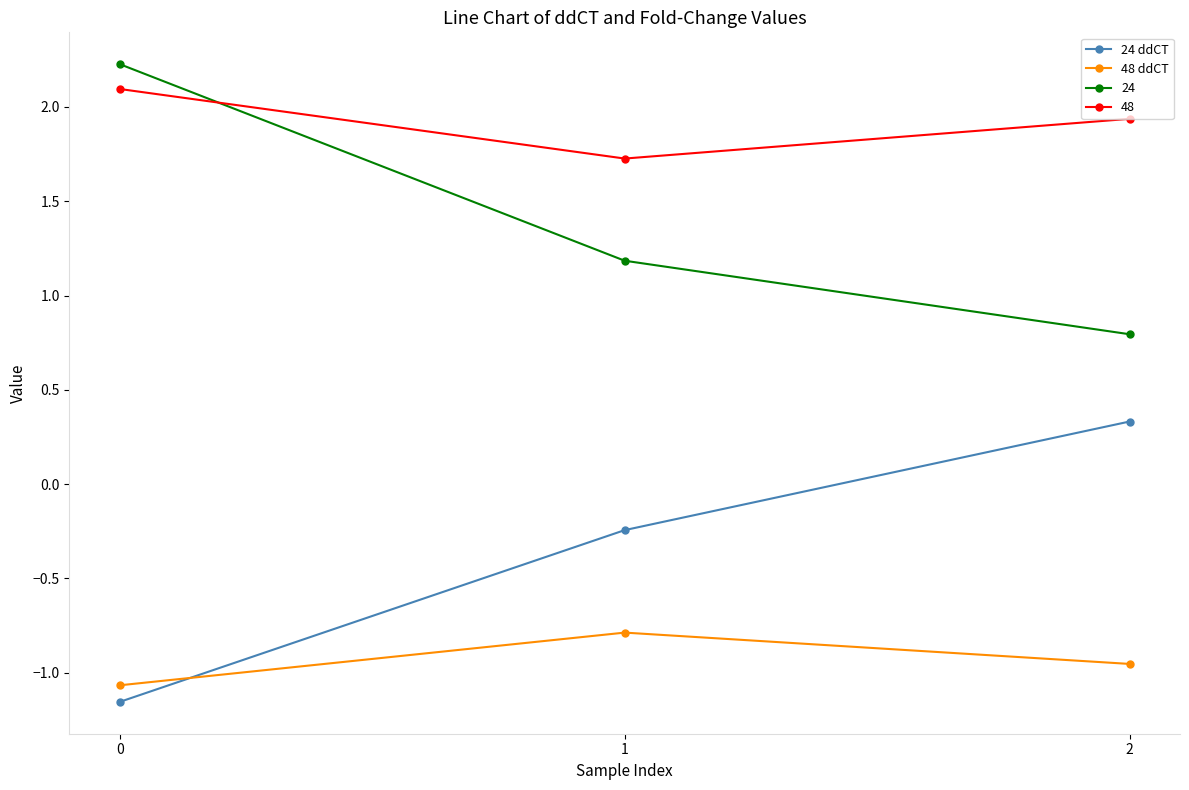

Is the value of 24 ddCT at 2 greater than the value of 48 ddCT at 1?

Yes